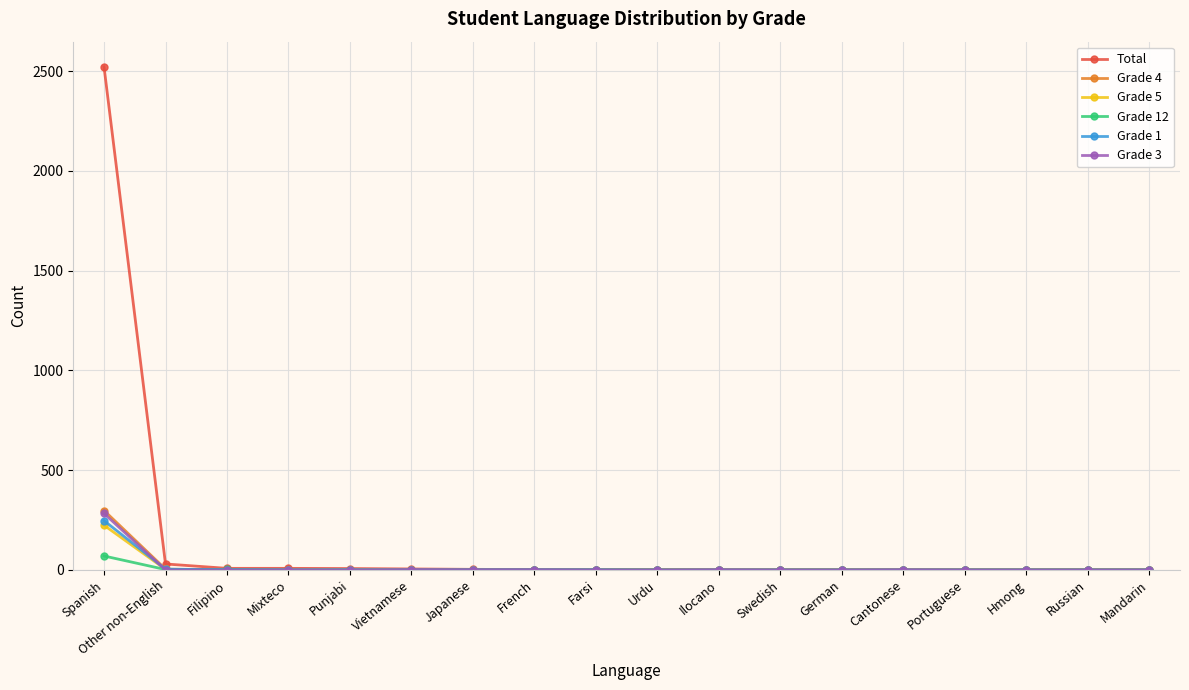

What is the average value of the Grade 4 series?

17